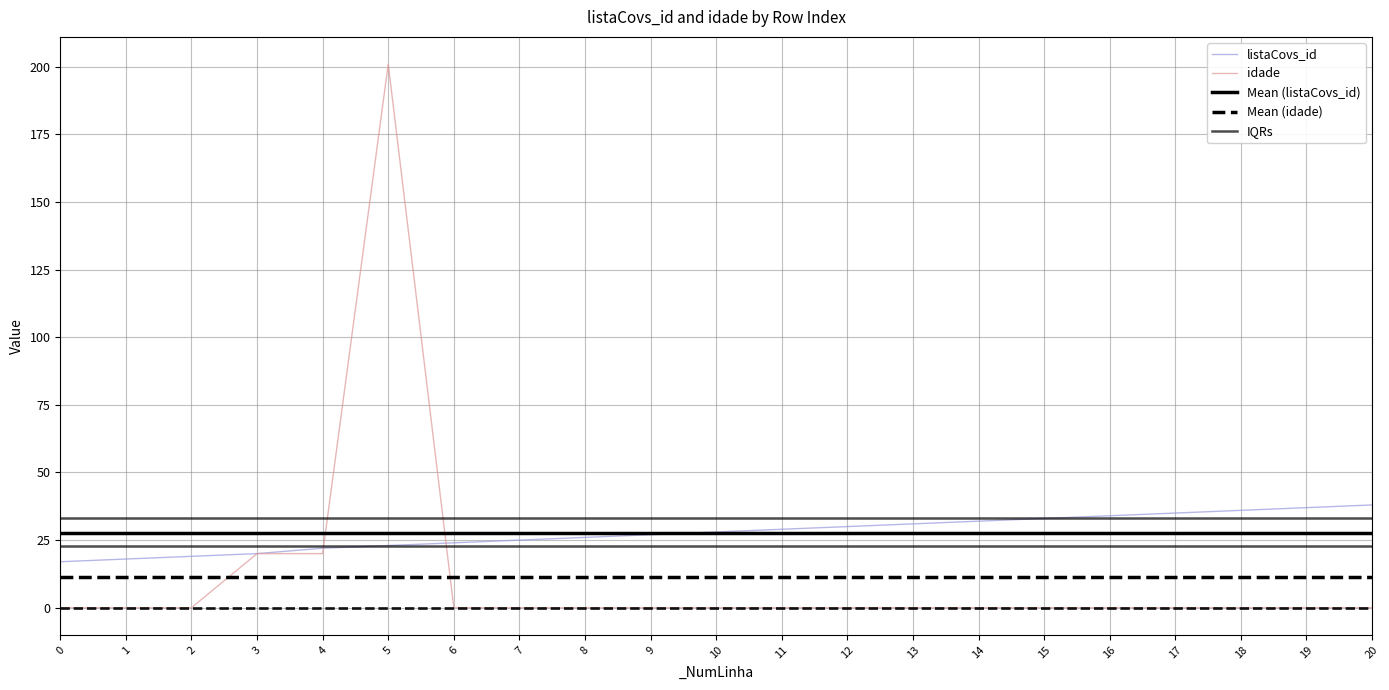

What is the greatest value displayed?

201